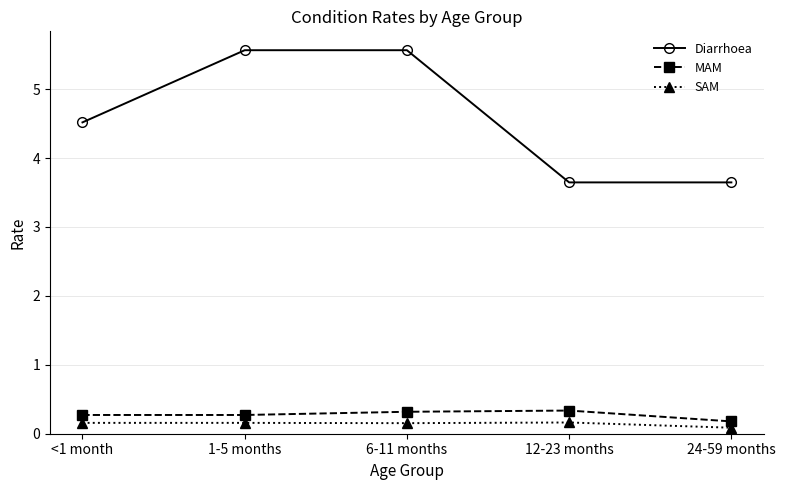

True or false: SAM and Diarrhoea cross at least once.

False